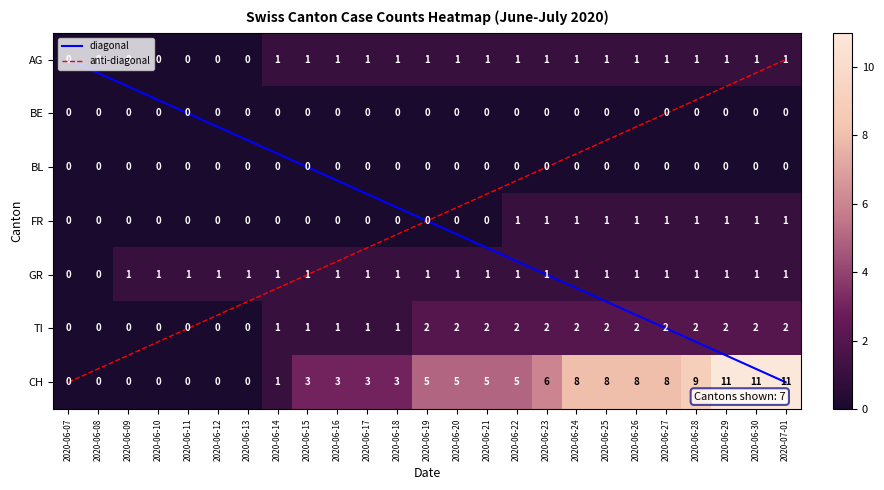

What is the difference between the CH values at 2020-06-22 and 2020-06-26?

3